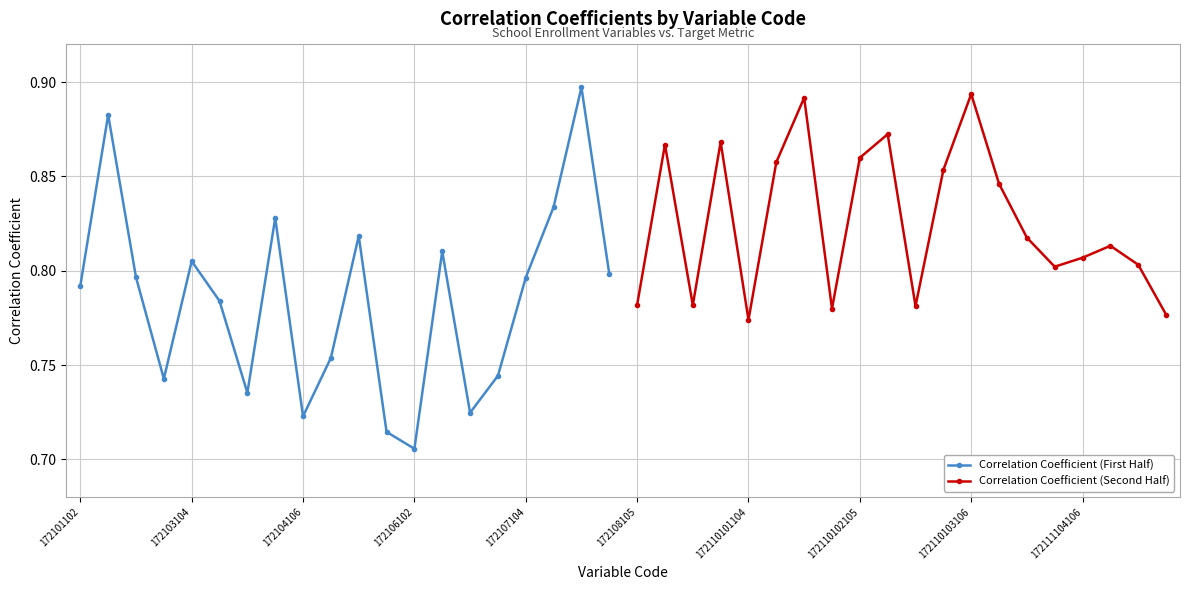

At which label is Correlation Coefficient (First Half) closest to 0?

172106102